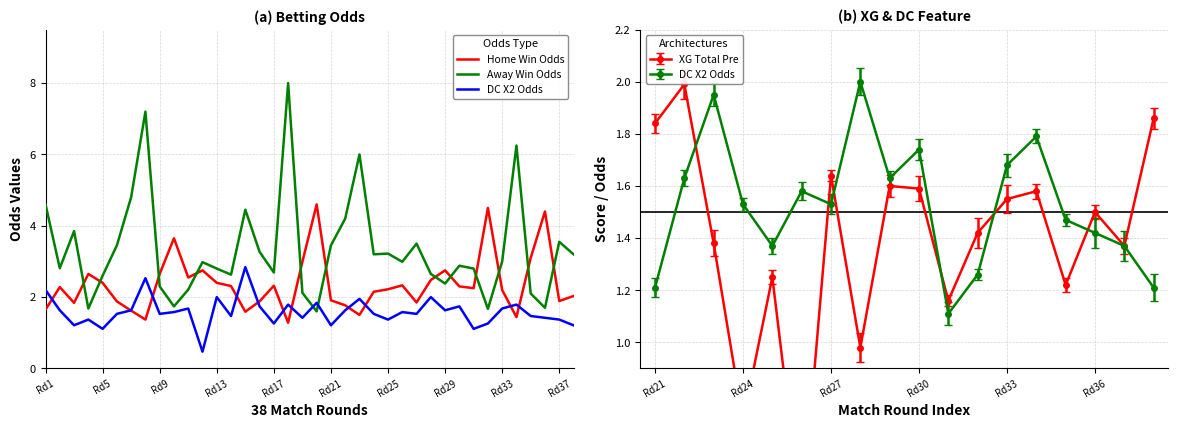

Which series has the widest spread of values?

Away Win Odds